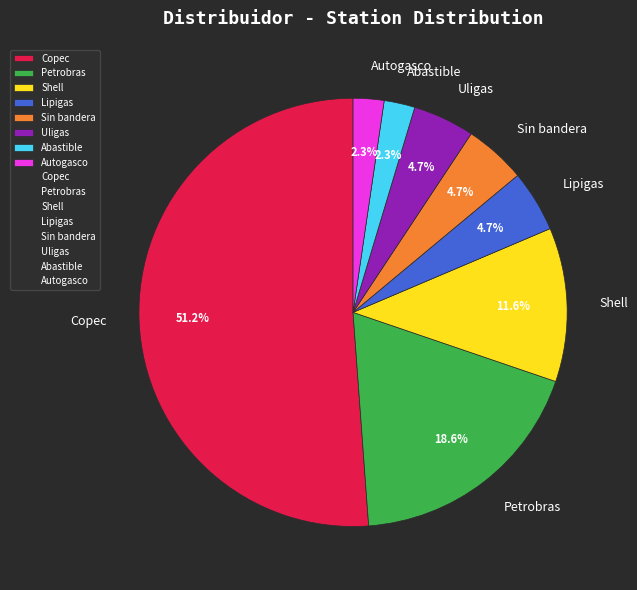

How much of the chart is everything except Lipigas?

95.3%